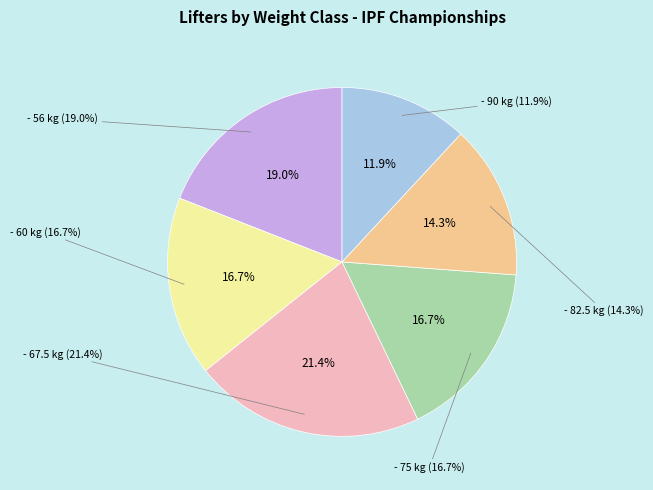

Is - 60 kg the majority of the pie?

No